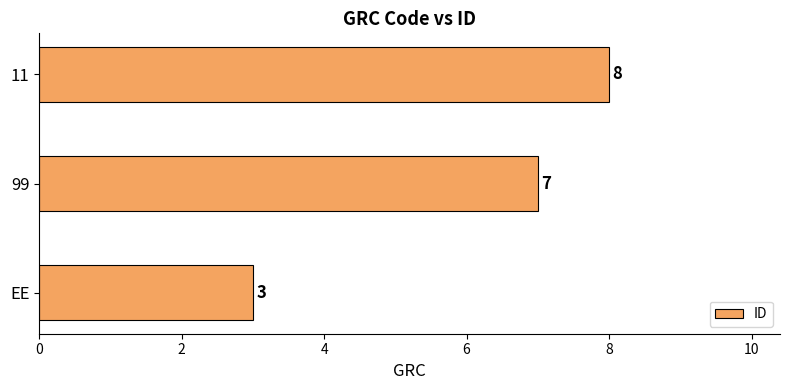

How many bars are there in total?

3